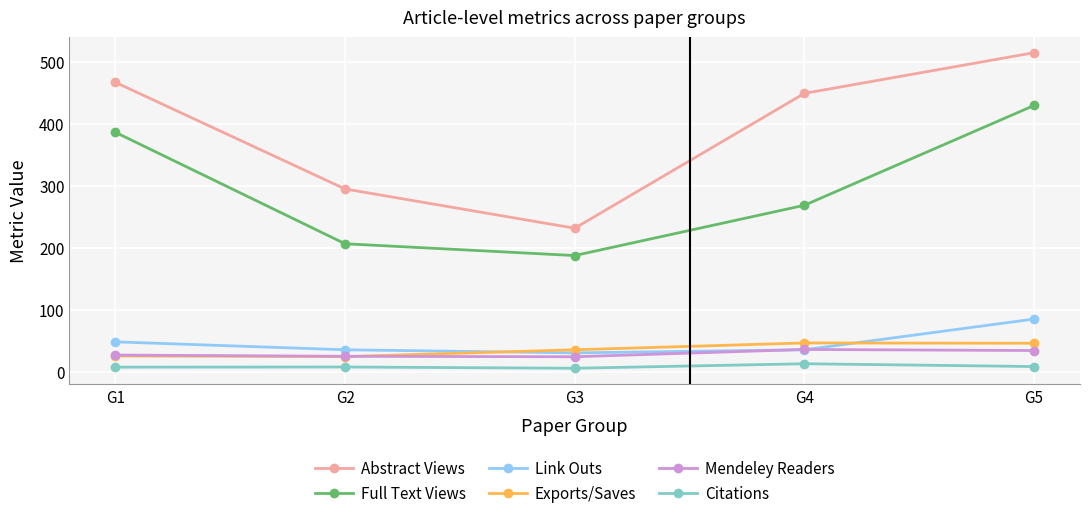

Between G2 and G5, which series saw the biggest shift?

Full Text Views